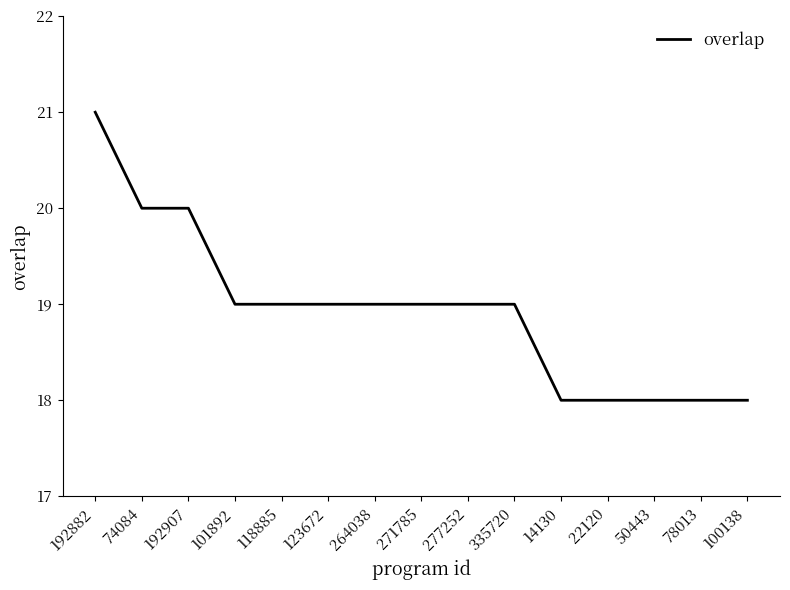

What position from the right is 118885?

11